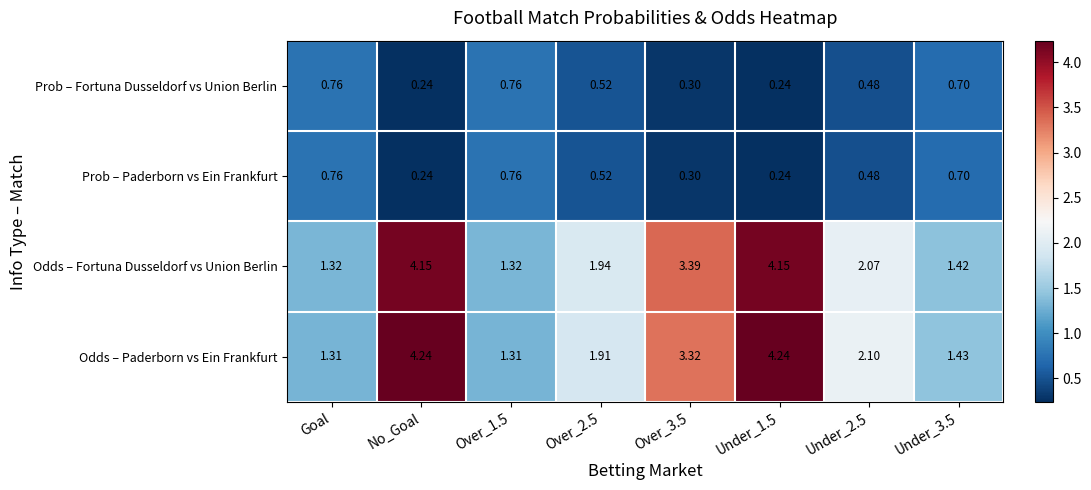

Is the value of Prob – Paderborn vs Ein Frankfurt at Goal greater than the value of Prob – Fortuna Dusseldorf vs Union Berlin at Under_2.5?

Yes